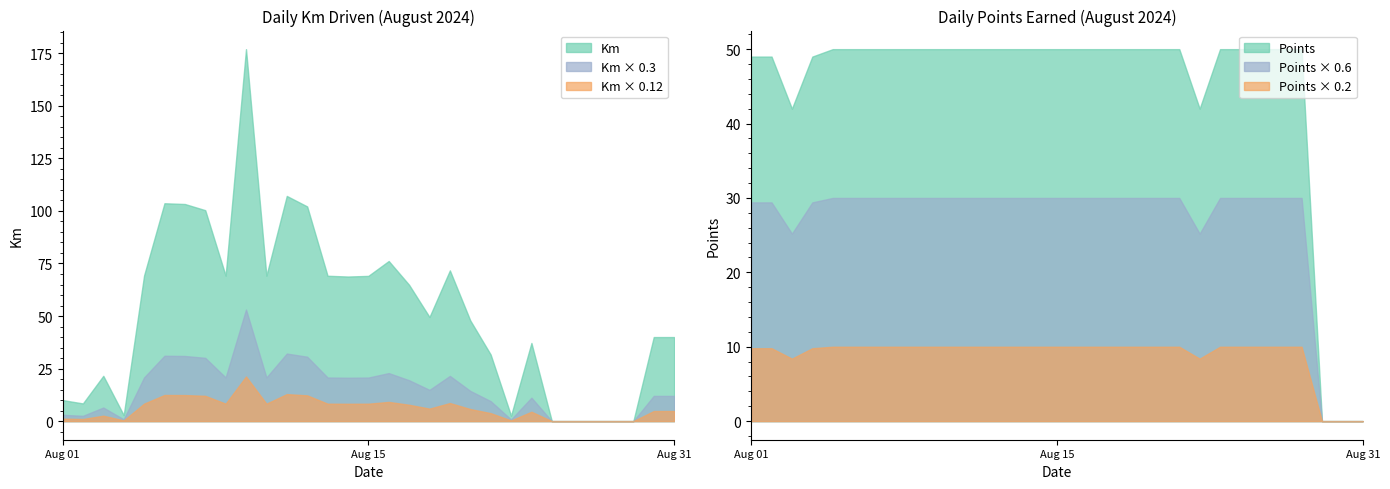

Which category has the highest value across all series?

2024-08-10